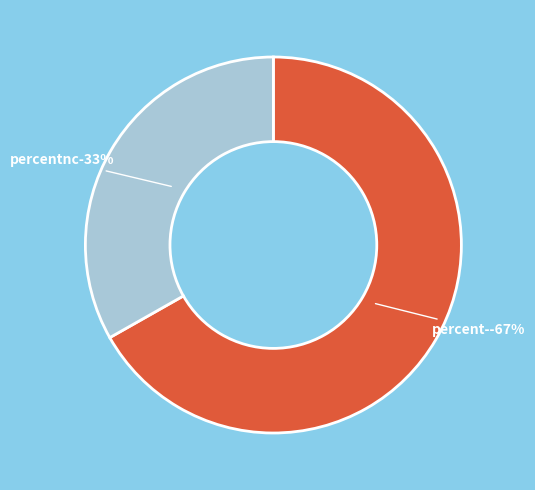

To the nearest percent, what is the combined percentage of percentnc and percent-?

100%